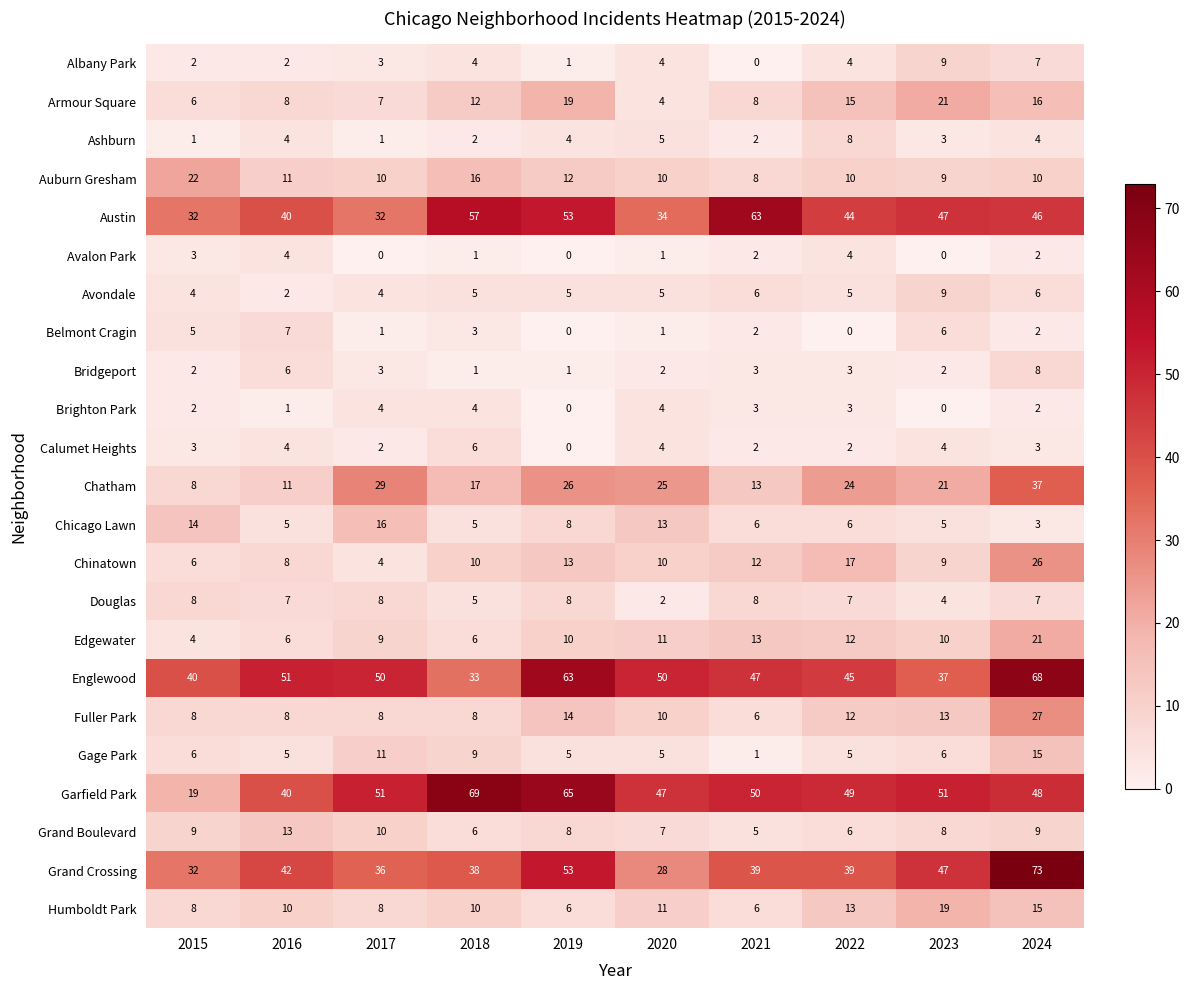

Which series has the largest range (max minus min)?

Garfield Park